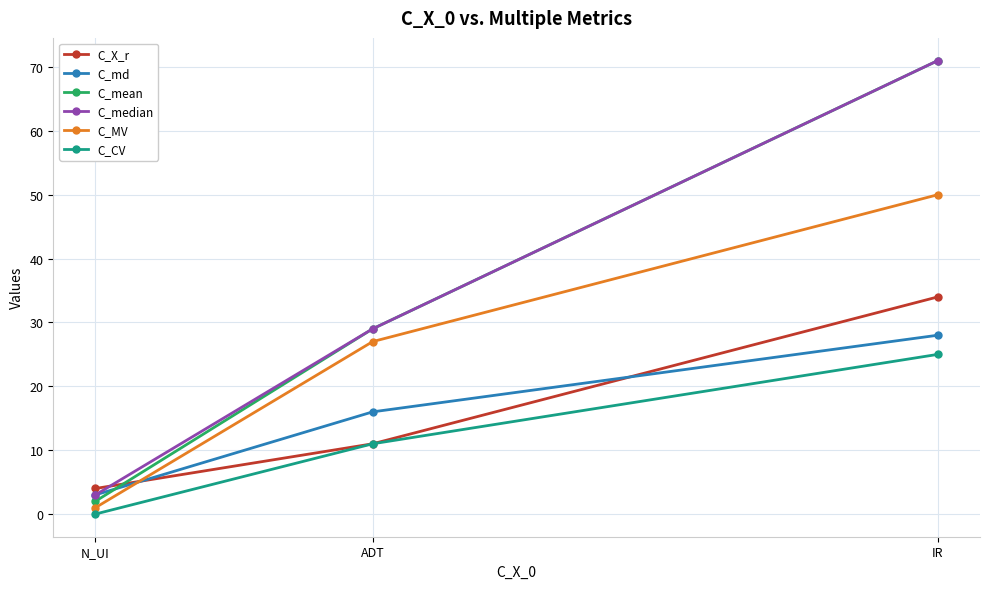

What is the value of the C_mean point at the 3rd from the left?

71